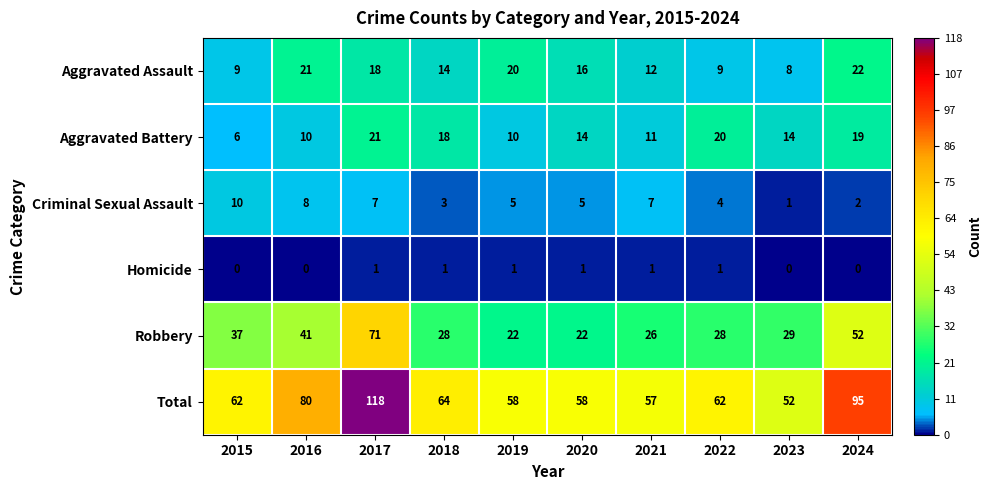

At which category is the sum across all series the highest?

2017